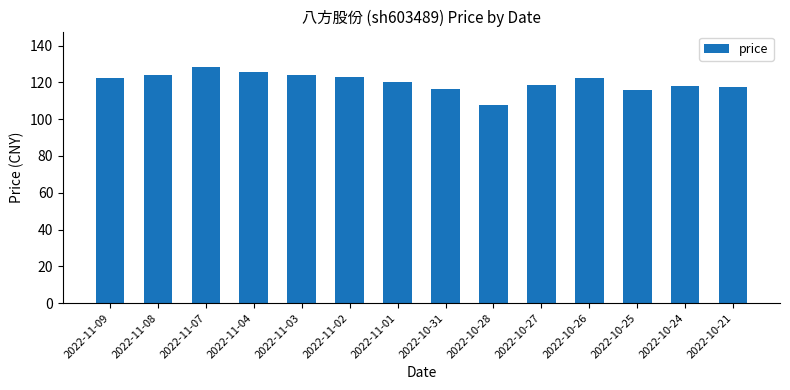

The chart shows a value of 205.9 at 2022-10-24. True or false?

False